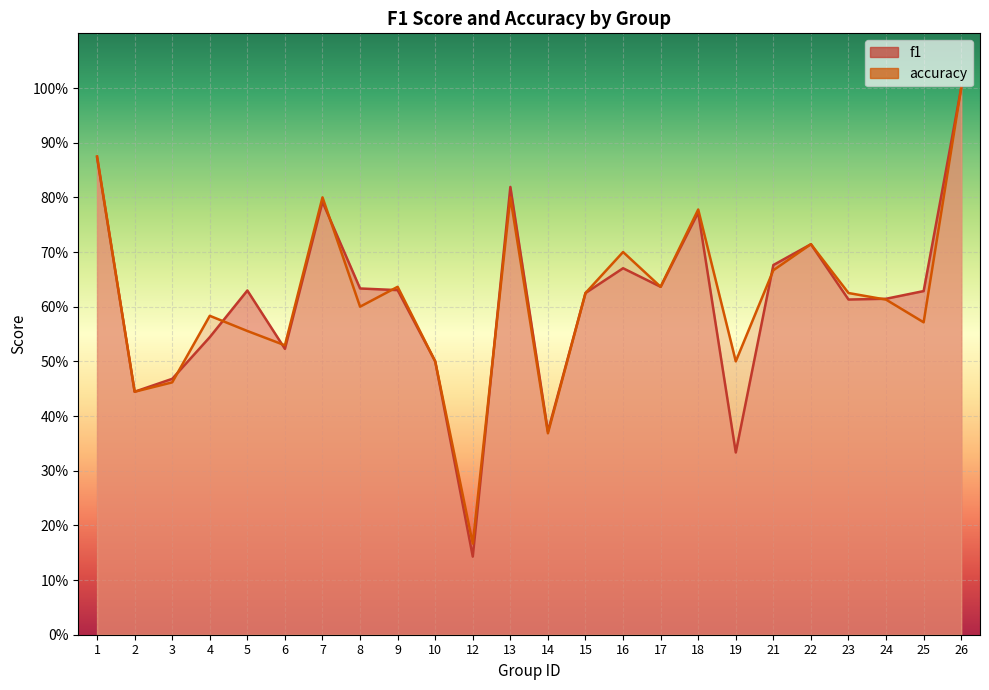

What is the value of the f1 point at the 7th from the left?

0.8